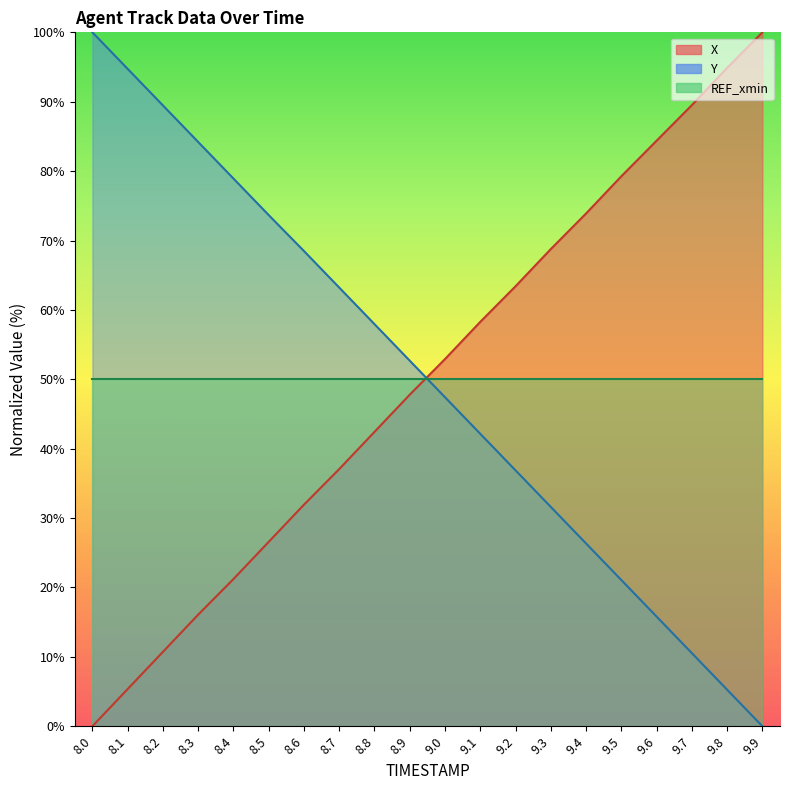

At which category does the chart reach its peak across all series?

9.9